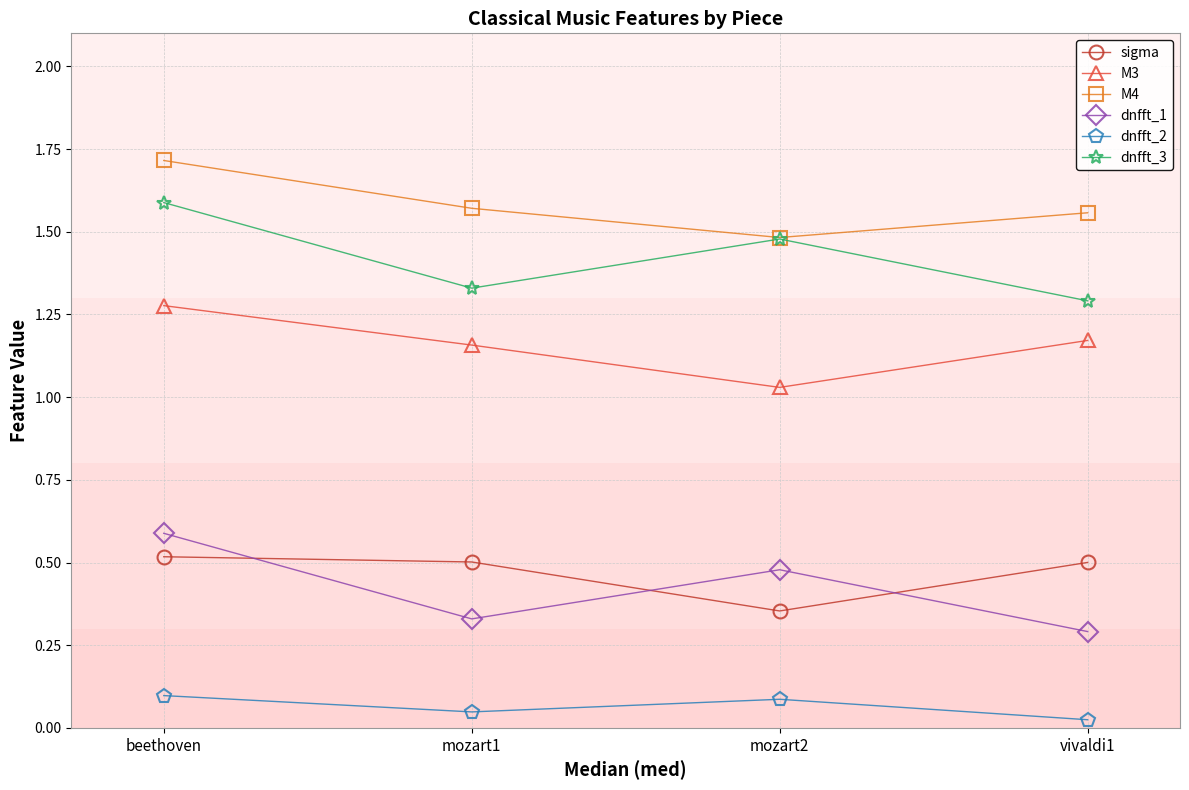

Which category has the highest value in the dnfft_1 series?

beethoven